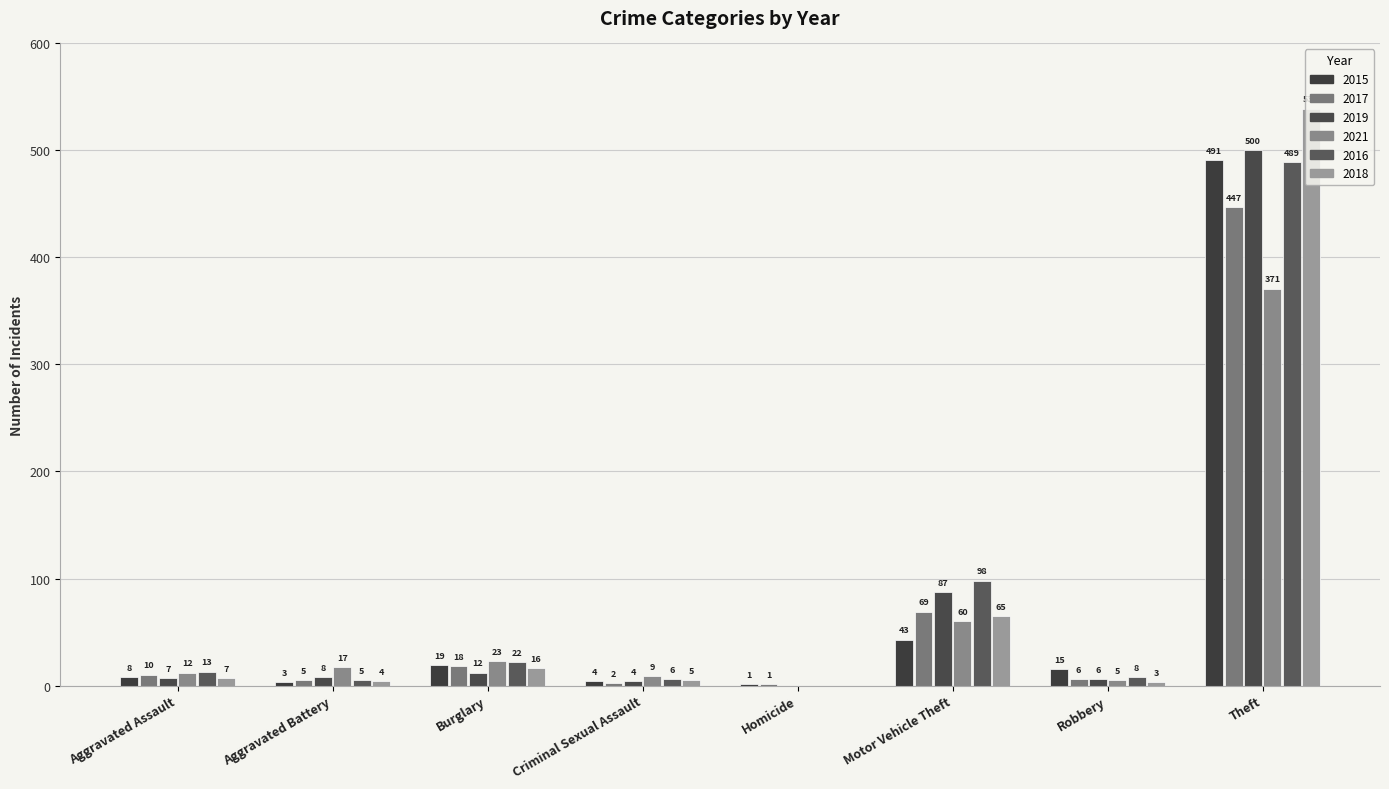

What is the difference between the 2015 values at Homicide and Aggravated Battery?

2